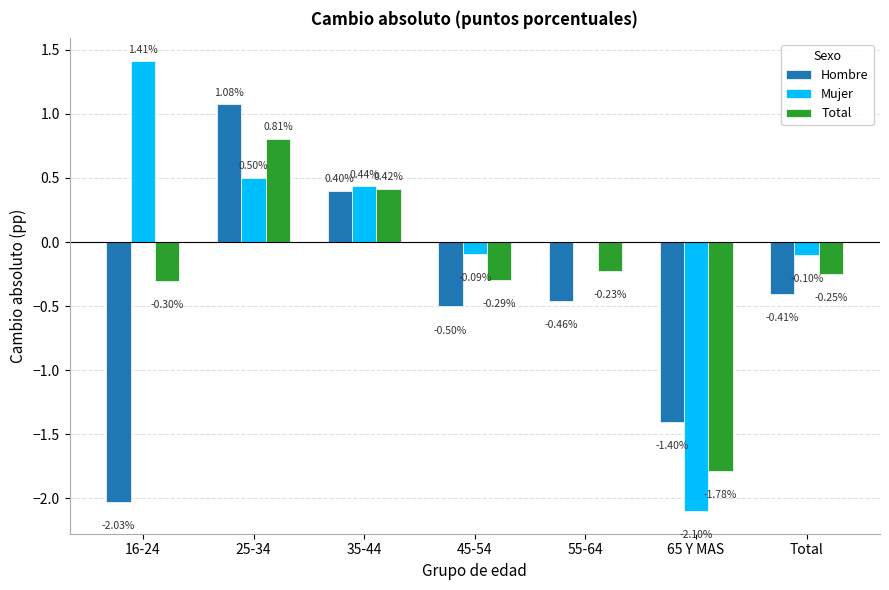

What is the total value across all series at 65 Y MAS?

-5.3